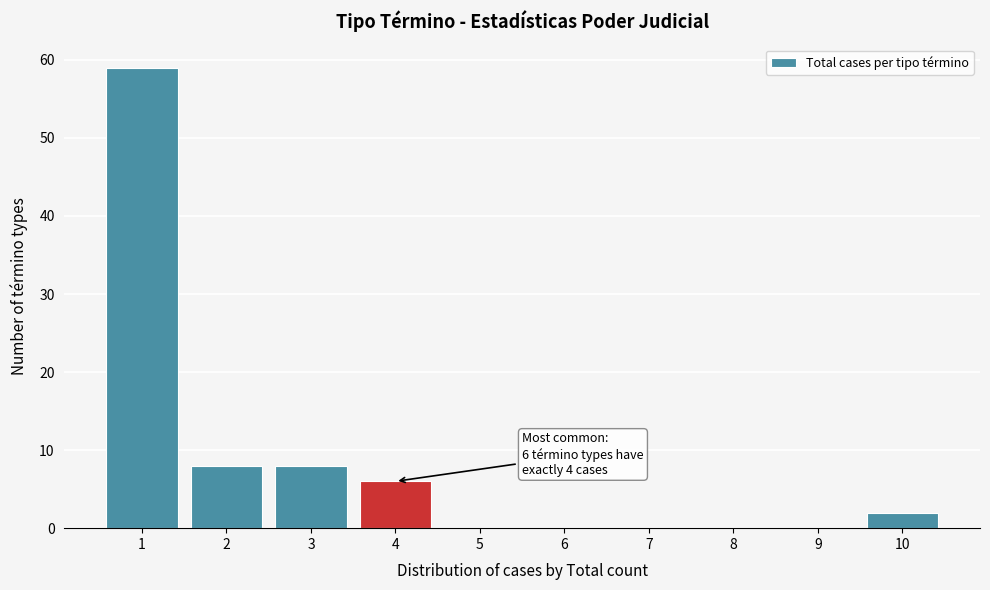

Over which range of the x-axis is the bar tallest?

0.5 to 1.5